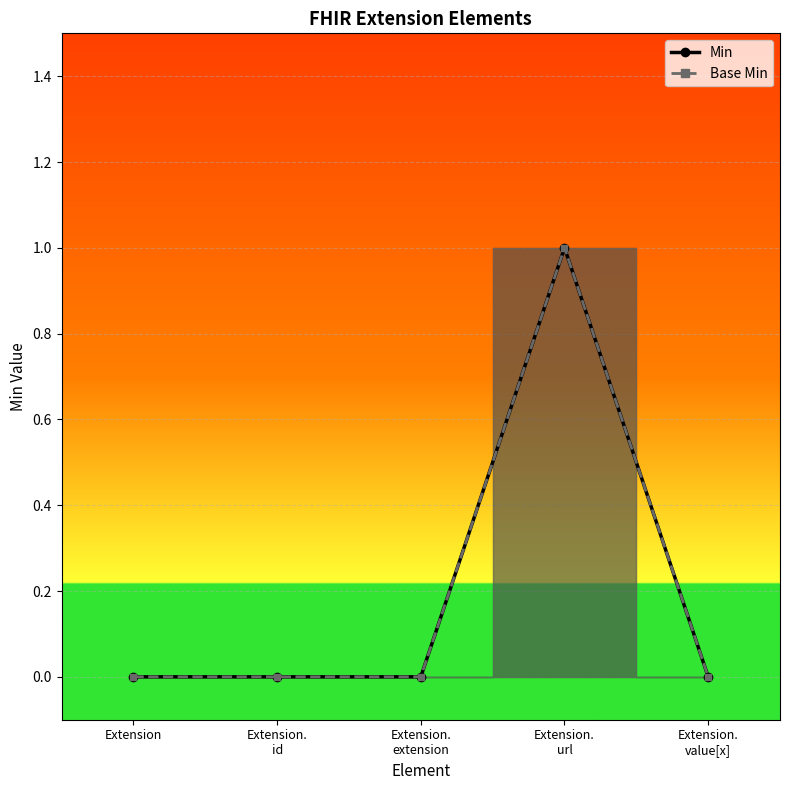

True or false: Min and Base Min cross at least once.

False